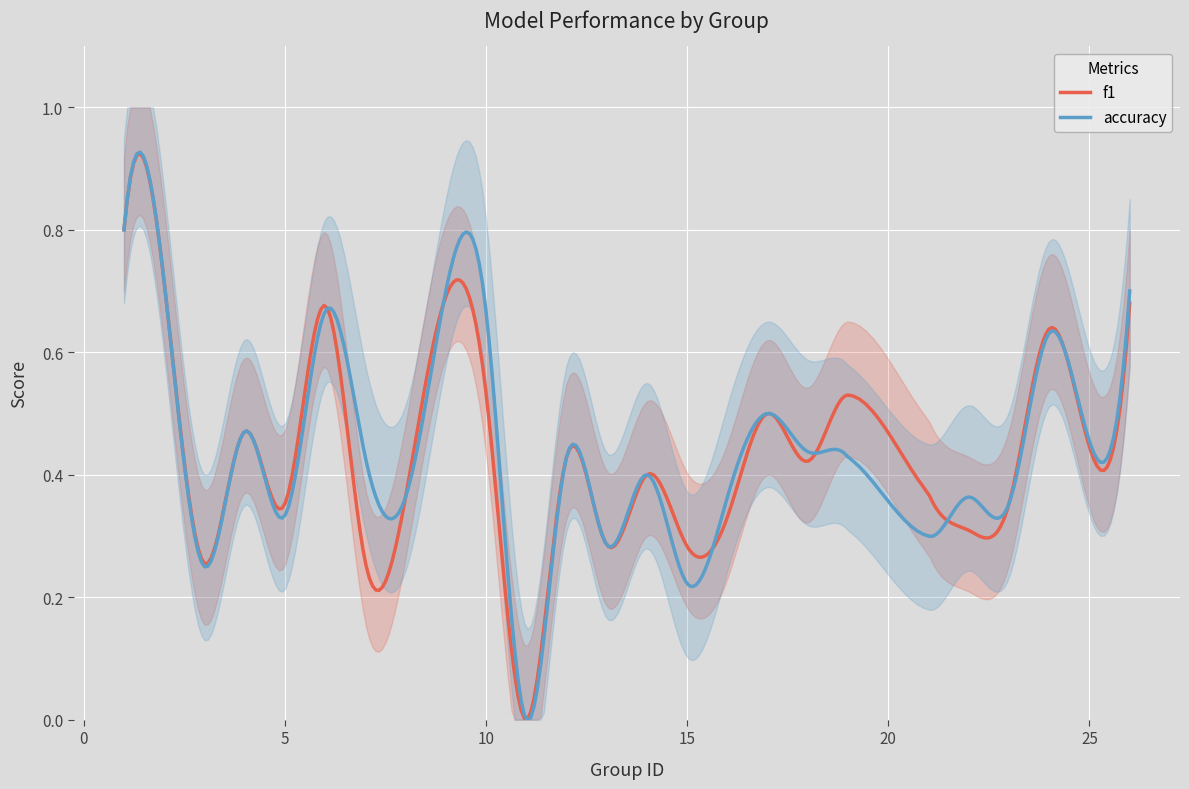

True or false: f1 has a value of 0.5 at 4.

True